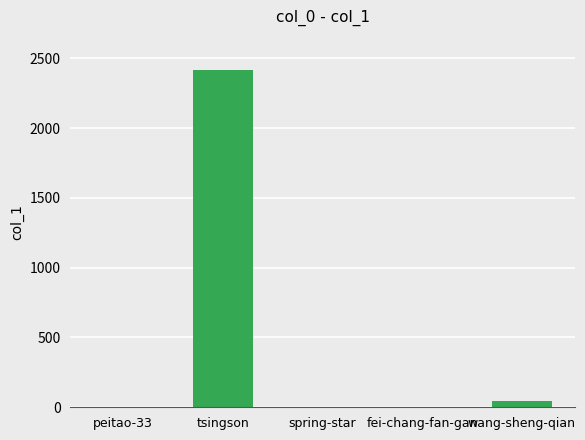

What is the sum of all values?

2471